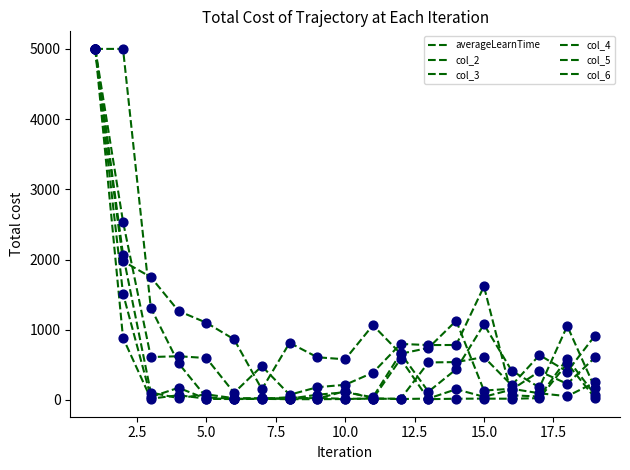

How many lines are shown in the chart?

6